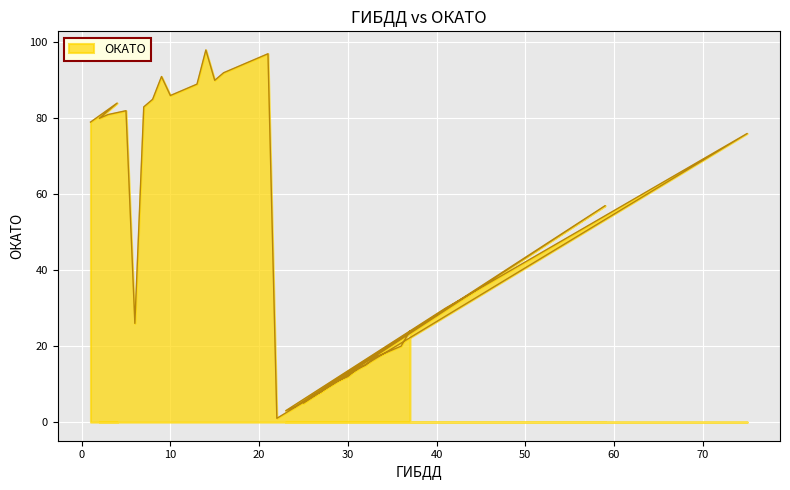

True or false: the data shows 11 at 29.

True